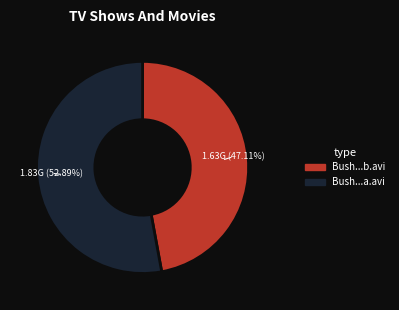

Which category has the biggest portion of the pie?

Bush...a.avi